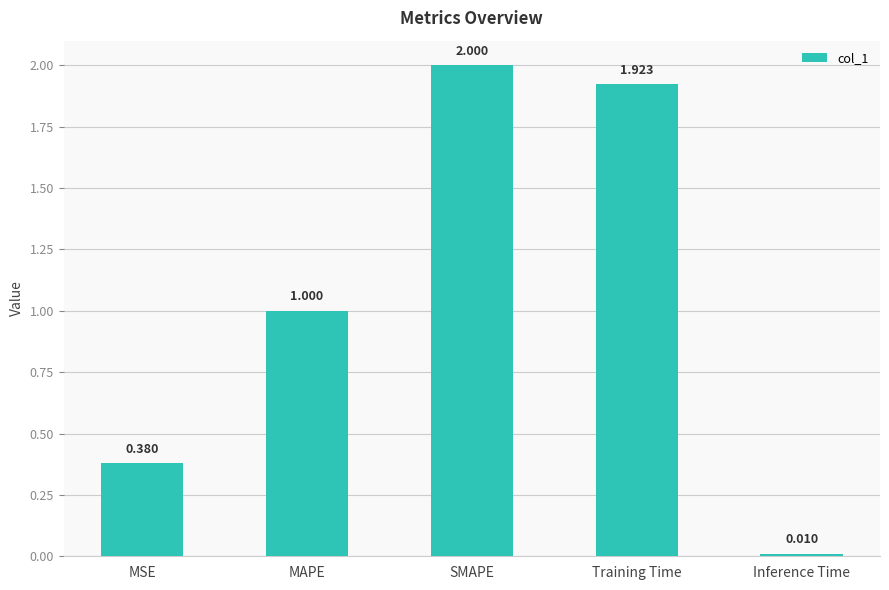

What is the label of the 1st bar from the right?

Inference Time